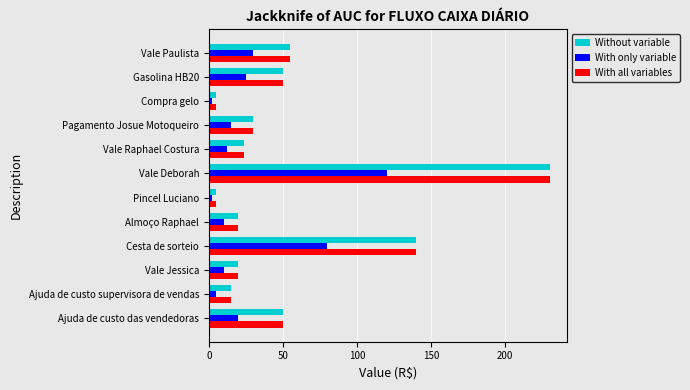

At which label is With only variable closest to 61?

Cesta de sorteio